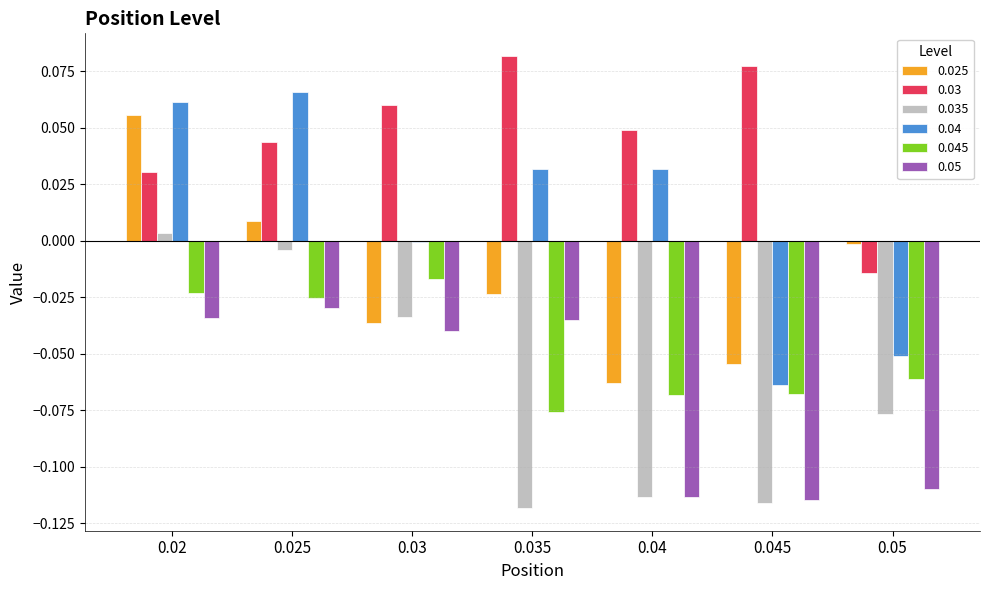

How many groups of bars are there?

7